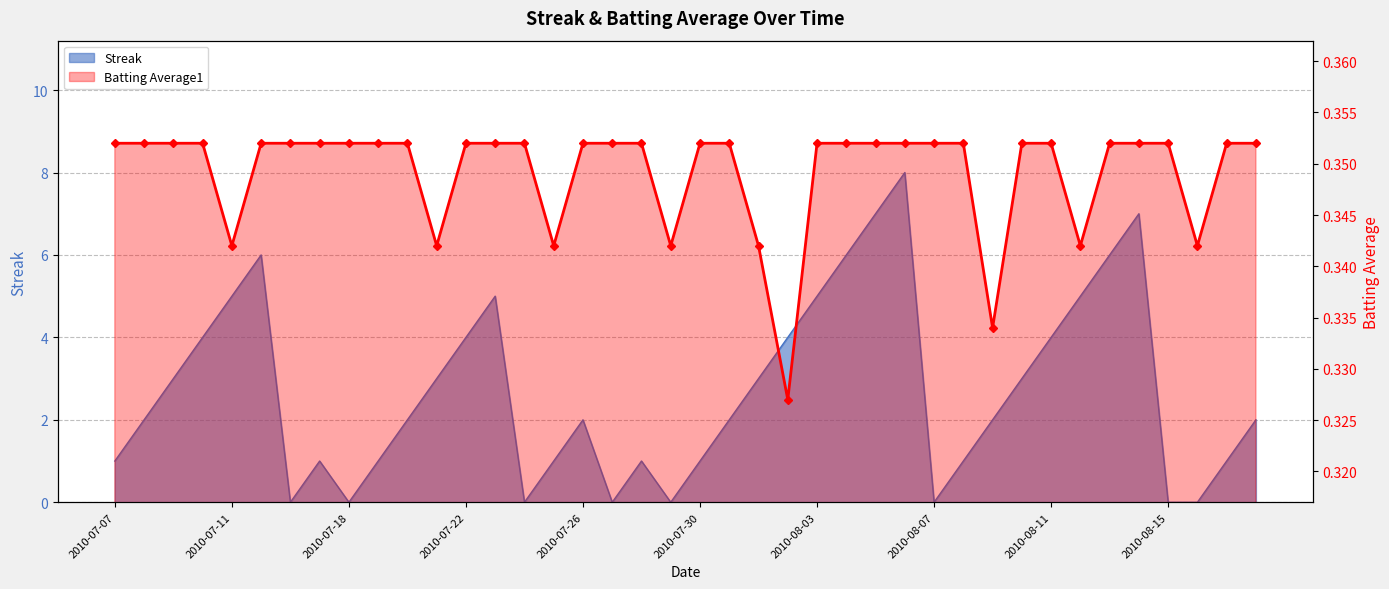

At 2010-07-23, list the series in order from largest to smallest.

Streak, Batting Average1